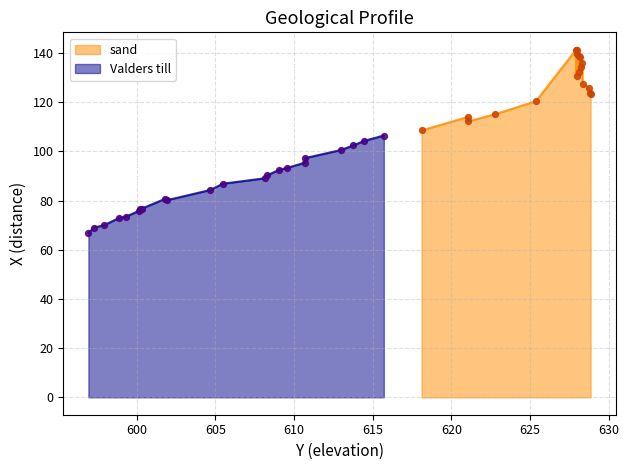

What is the lowest value of the Valders till series?

66.9